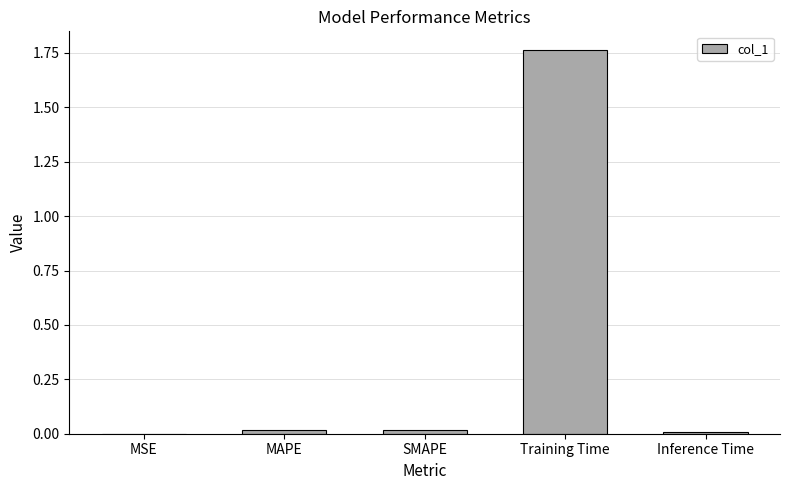

The chart shows a value of 0.0 at MSE. True or false?

True